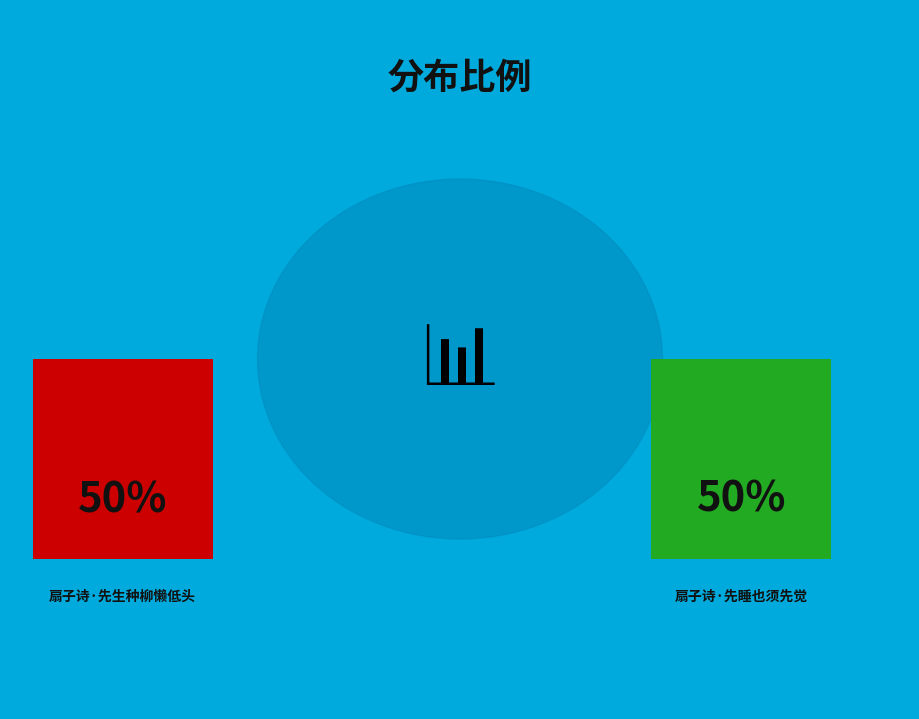

Between 扇子诗·先生种柳懒低头 and 扇子诗·先睡也须先觉, which is larger?

扇子诗·先睡也须先觉